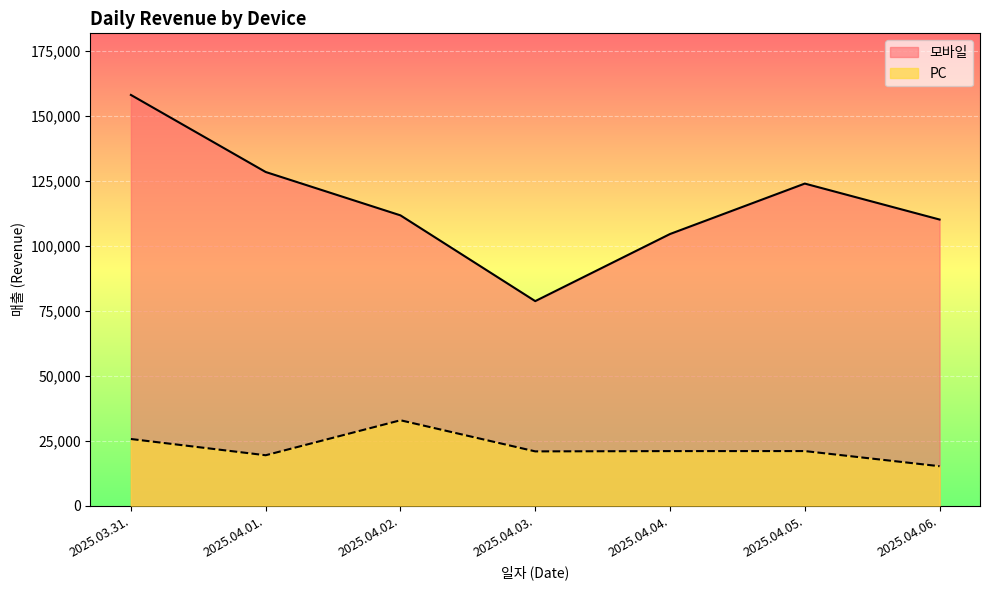

Rank the series at 2025.04.04. from lowest to highest value.

PC, 모바일